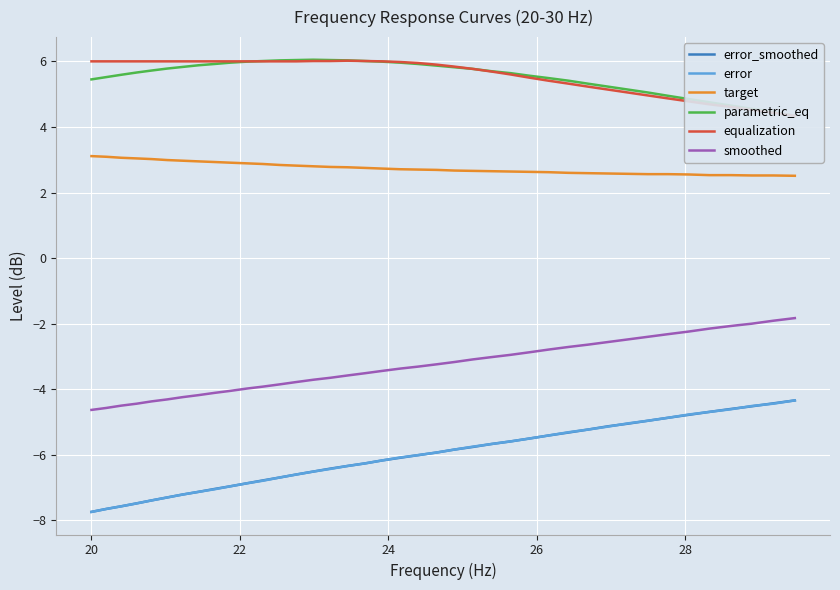

True or false: error and smoothed cross at least once.

False